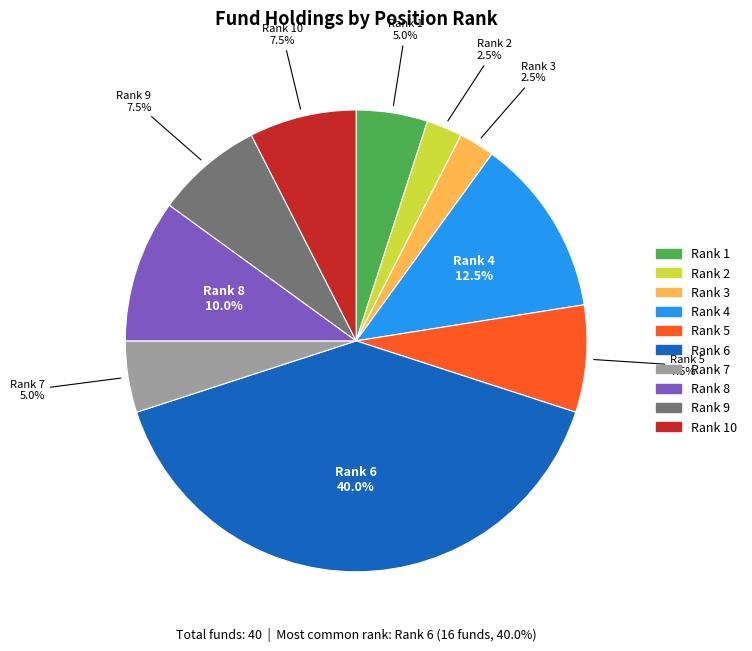

Is Rank 7 the majority of the pie?

No